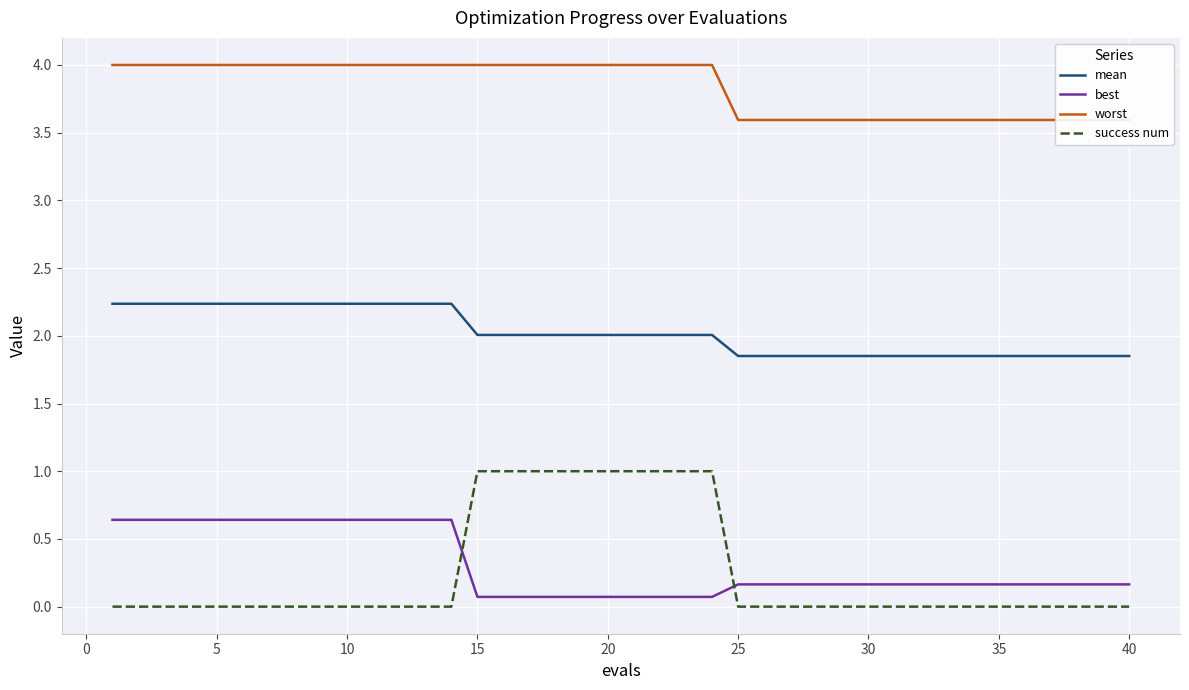

The value of success num at 40 is -0.7. True or false?

False